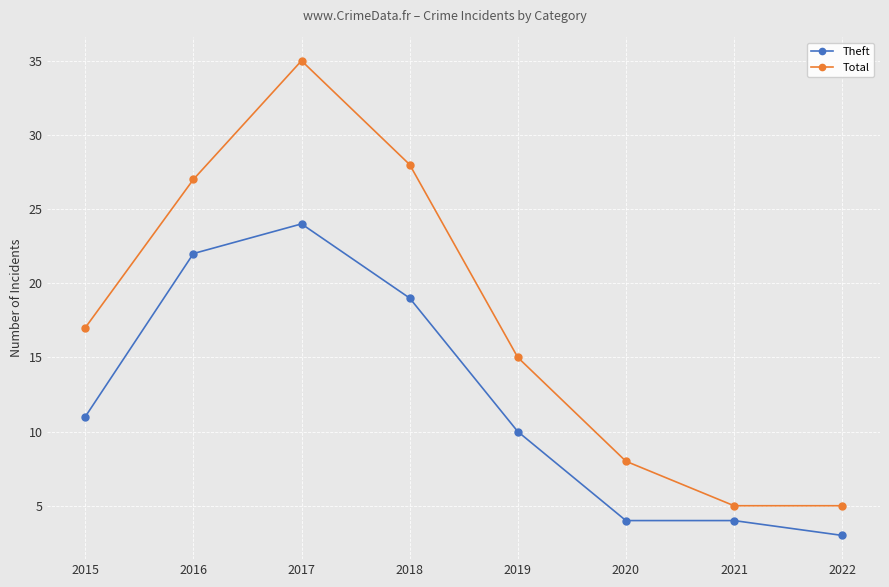

True or false: Total and Theft intersect in this chart.

False